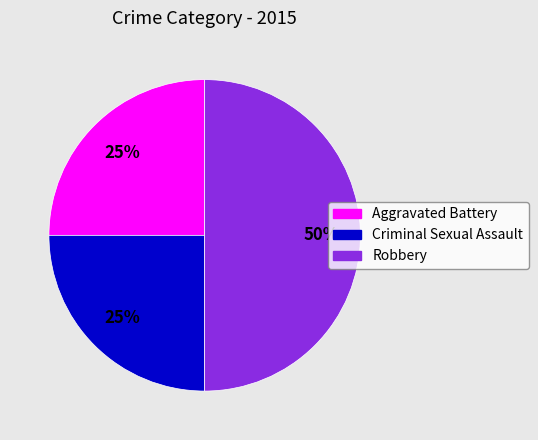

What is the ratio of the value at Criminal Sexual Assault to the value at Robbery?

0.5